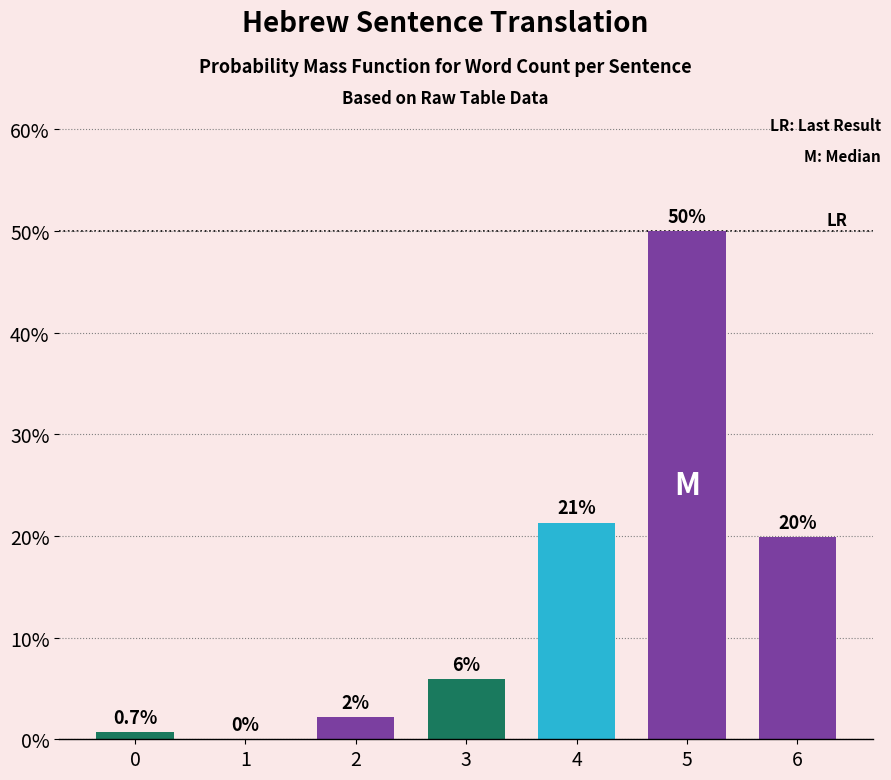

Are the bars horizontal?

No